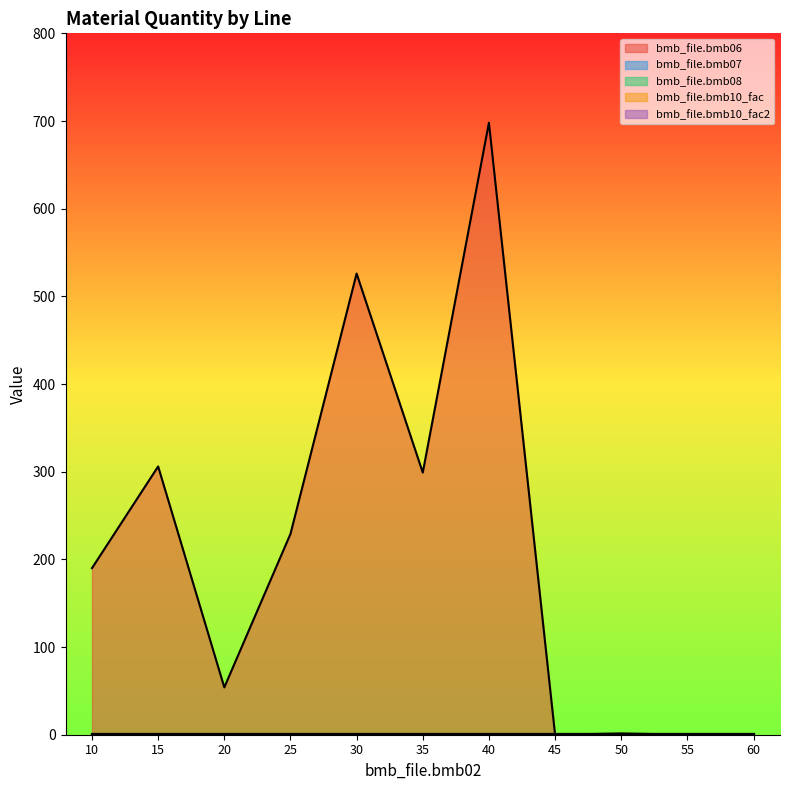

Reading left to right, what are all the values shown in this chart?

bmb_file.bmb06: 10=190.0	15=306.0	20=54.0	25=229.0	30=526.0	35=299.0	40=698.0	45=0.0	50=1.4	55=0.0	60=0.0
bmb_file.bmb07: 10=1.0	15=1.0	20=1.0	25=1.0	30=1.0	35=1.0	40=1.0	45=1.0	50=1.0	55=1.0	60=1.0
bmb_file.bmb08: 10=0.0	15=0.0	20=0.0	25=0.0	30=0.0	35=0.0	40=0.0	45=0.0	50=0.0	55=0.0	60=0.0
bmb_file.bmb10_fac: 10=1.0	15=1.0	20=1.0	25=1.0	30=1.0	35=1.0	40=1.0	45=1.0	50=1.0	55=1.0	60=1.0
bmb_file.bmb10_fac2: 10=1.0	15=1.0	20=1.0	25=1.0	30=1.0	35=1.0	40=1.0	45=1.0	50=1.0	55=1.0	60=1.0